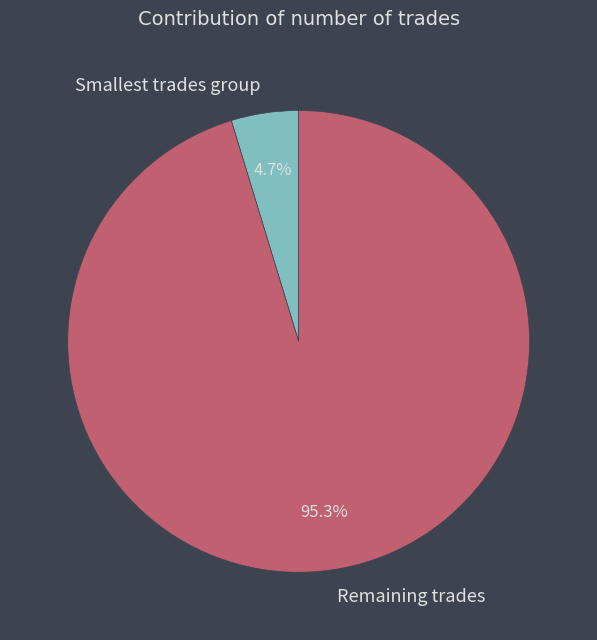

Is the sum of Remaining trades and Smallest trades group greater than half?

Yes